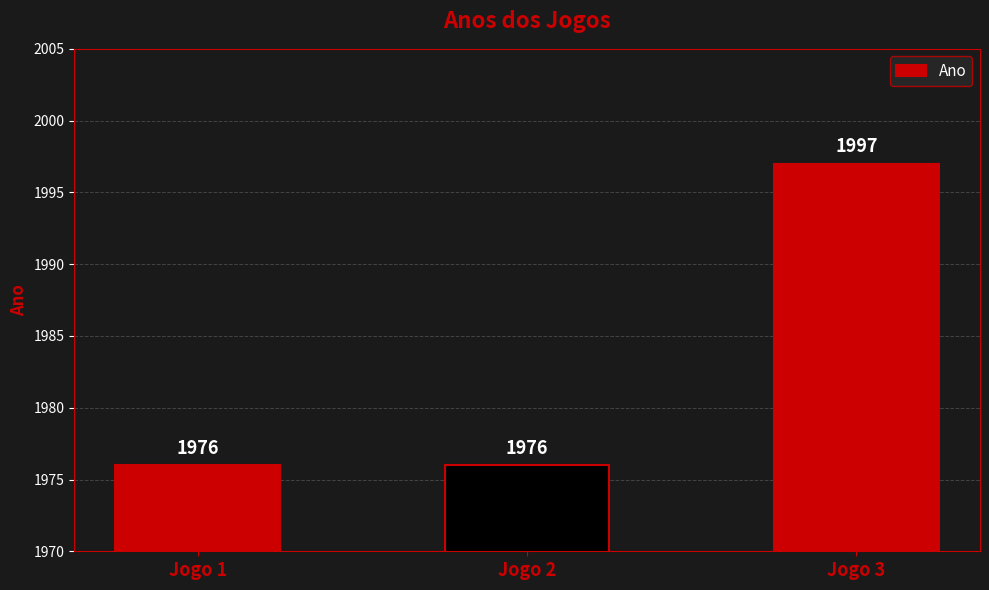

Which has a higher value, Jogo 3 or Jogo 2?

Jogo 3